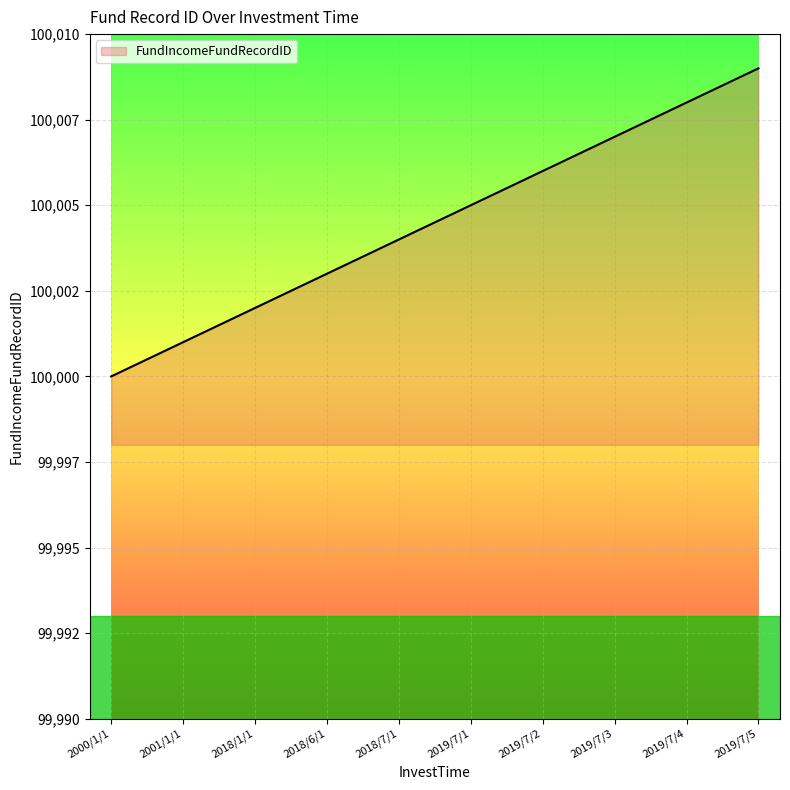

List the labels in order of value, largest first.

2019/7/5, 2019/7/4, 2019/7/3, 2019/7/2, 2019/7/1, 2018/7/1, 2018/6/1, 2018/1/1, 2001/1/1, 2000/1/1